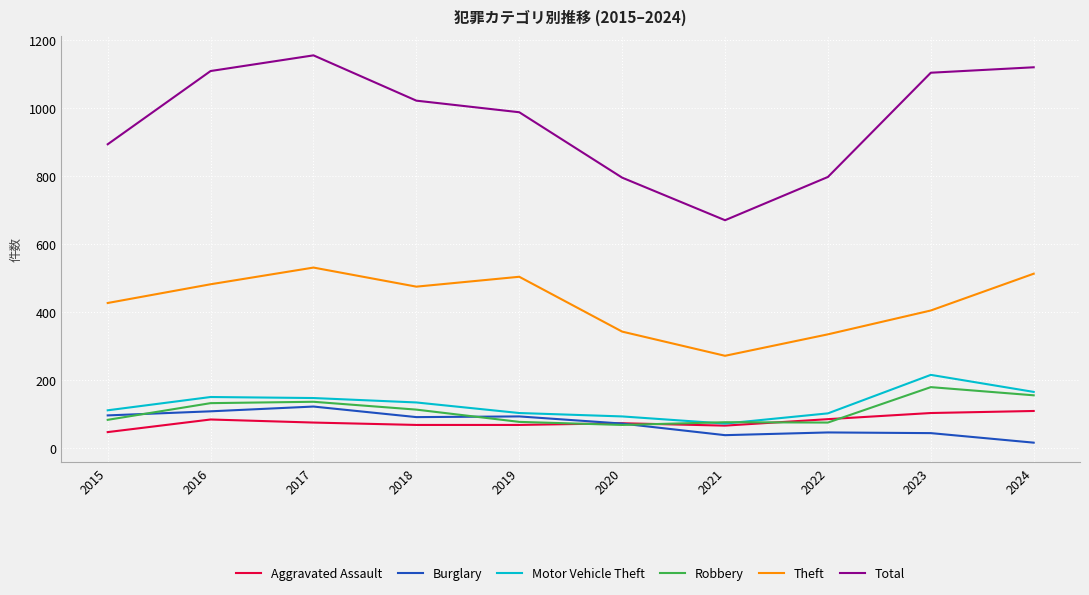

True or false: Aggravated Assault and Total cross at least once.

False